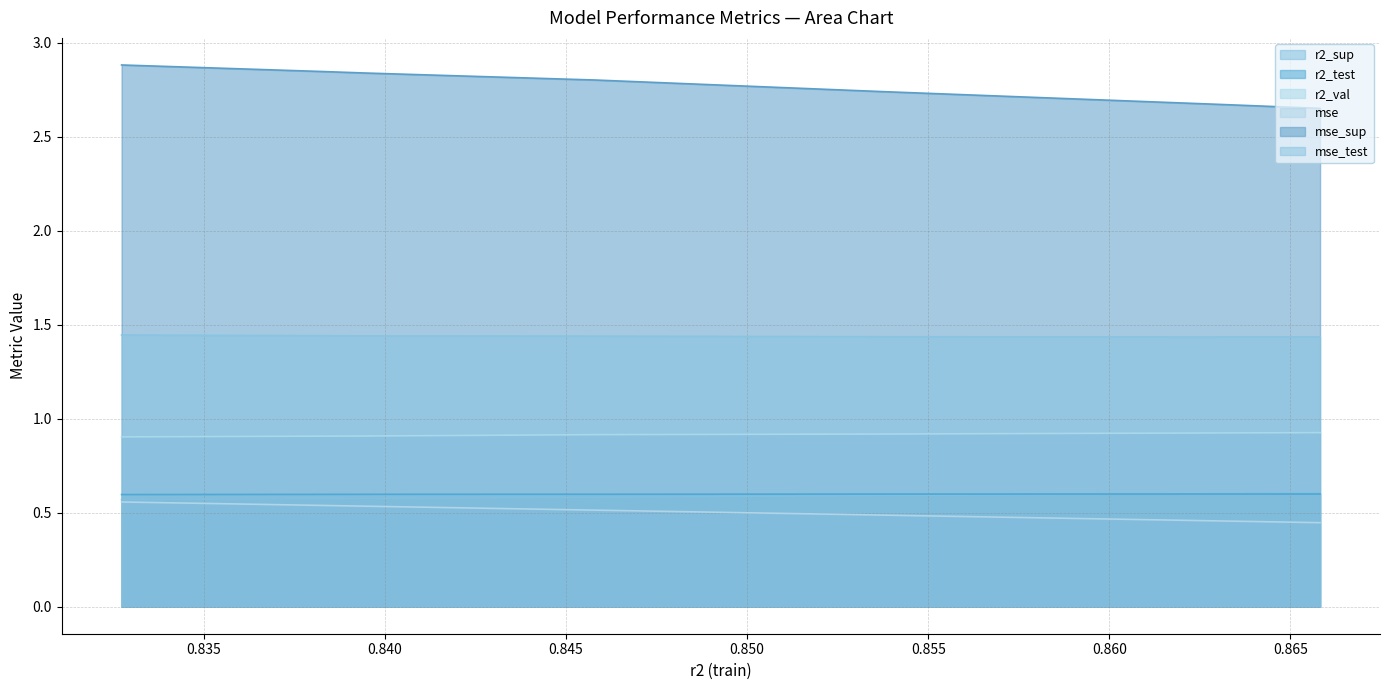

True or false: r2_test and r2_val intersect in this chart.

False